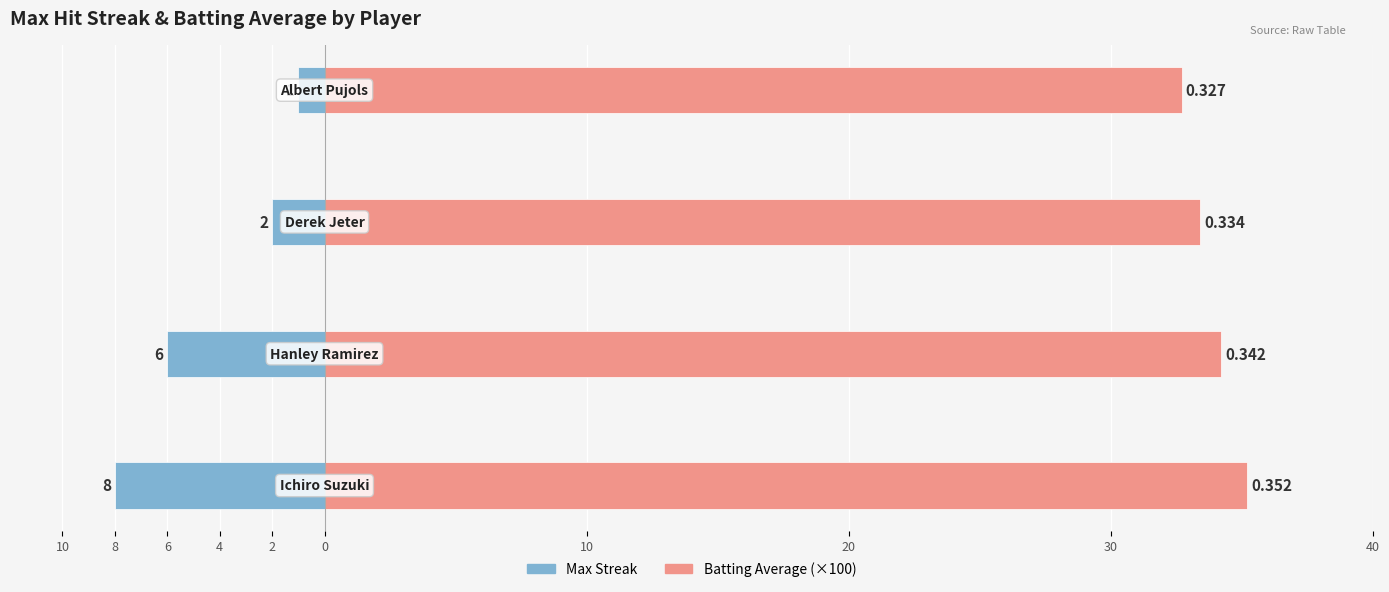

Which series has the largest total across all categories?

Batting Average